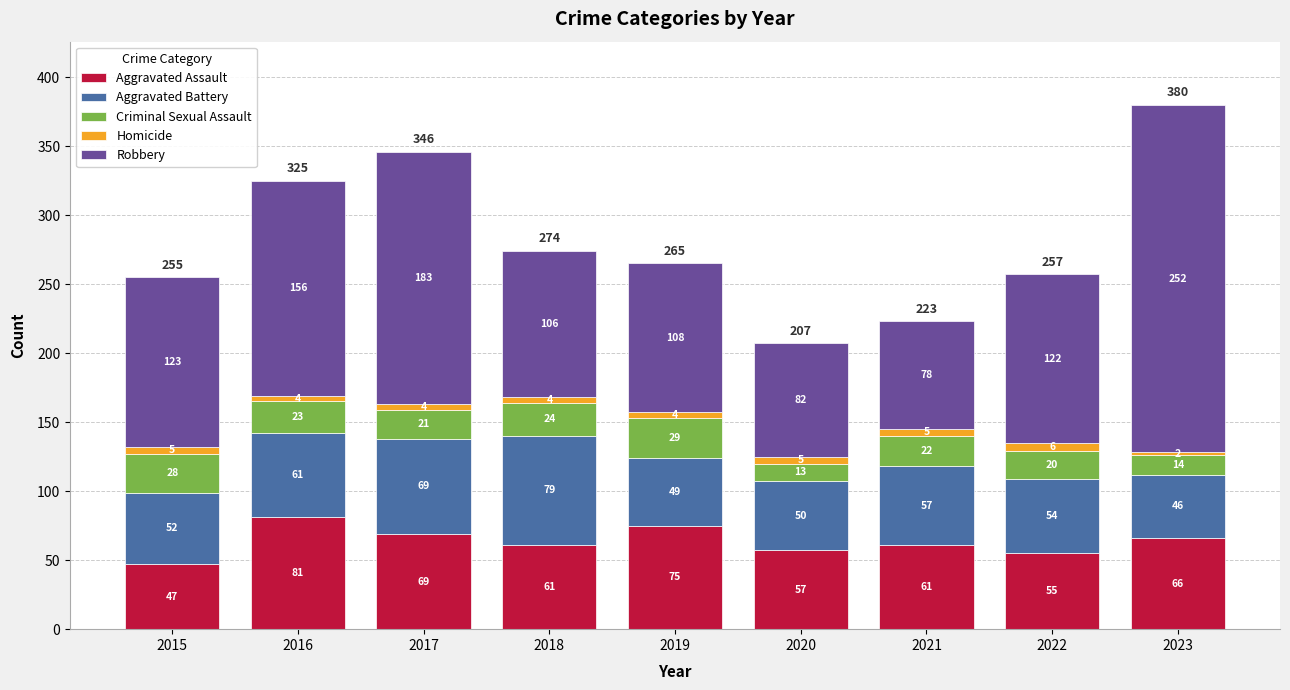

The Aggravated Assault series shows 24 at 2015. True or false?

False